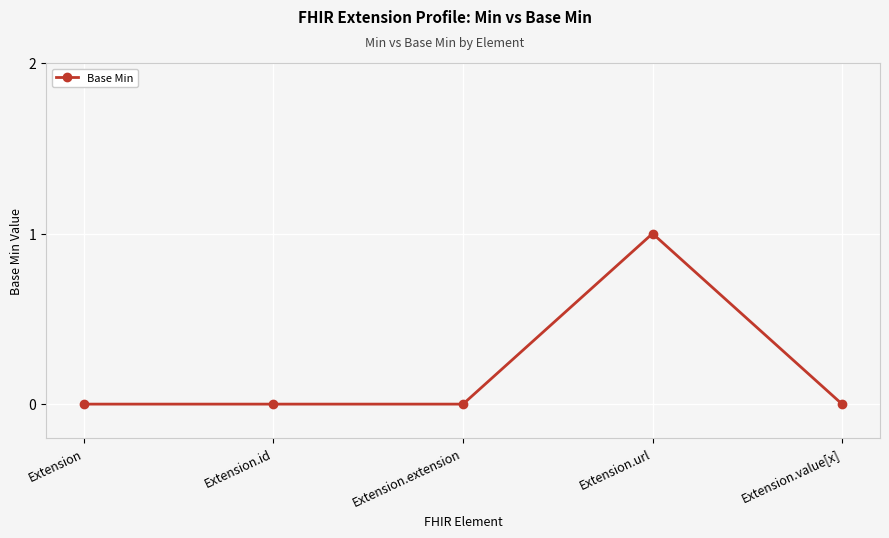

How many lines are shown in the chart?

1